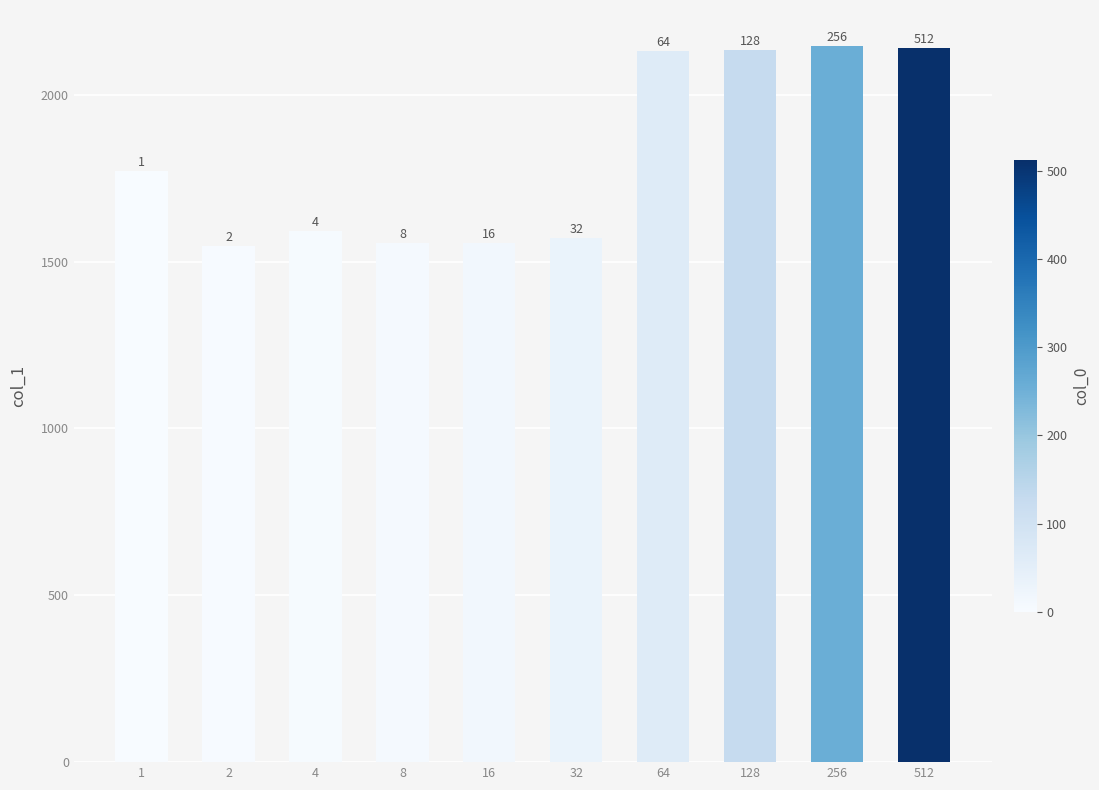

Reading left to right, extract all data points from this chart.

1=1772	2=1548	4=1592	8=1556	16=1556	32=1572	64=2131	128=2135	256=2147	512=2140